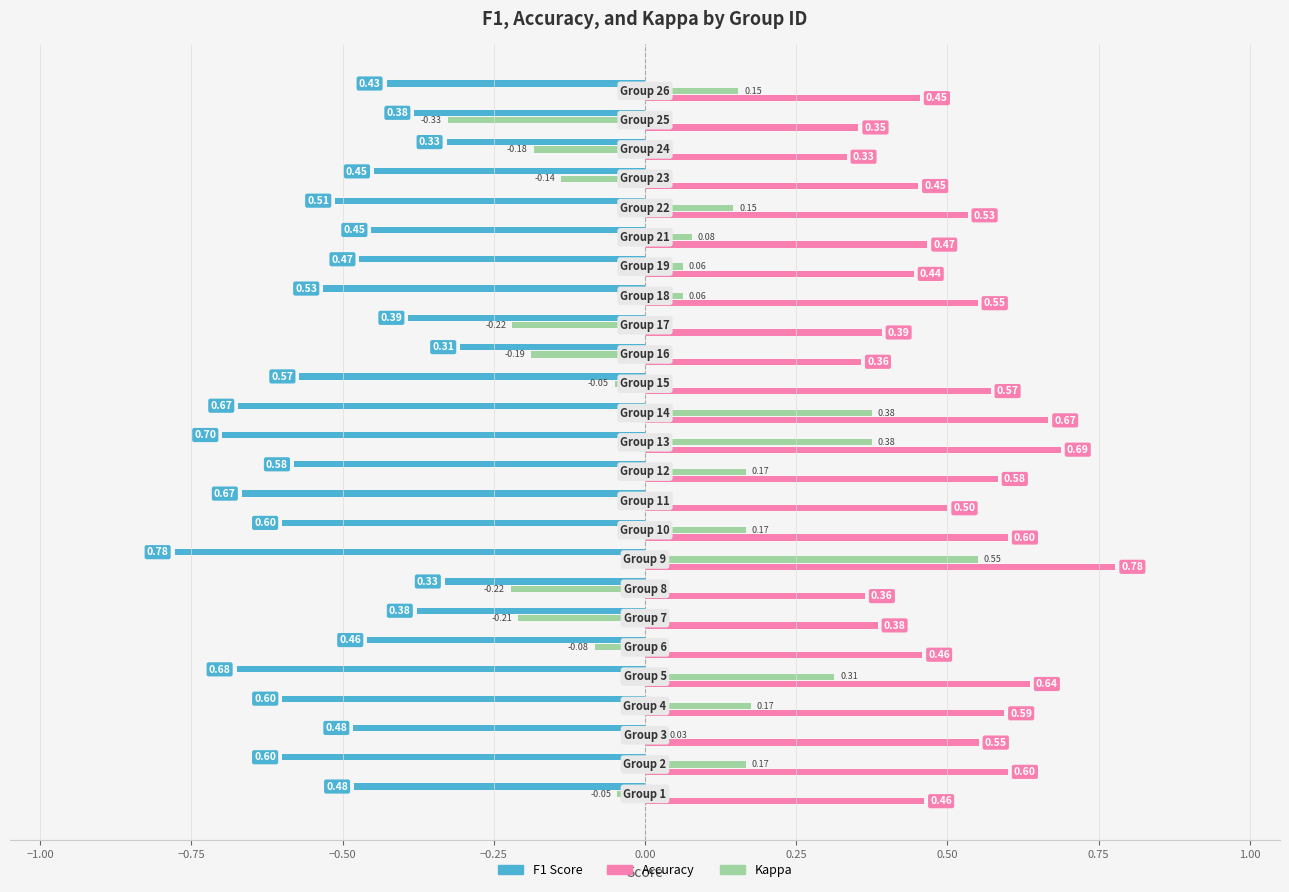

What is the minimum value shown in the chart?

-0.8